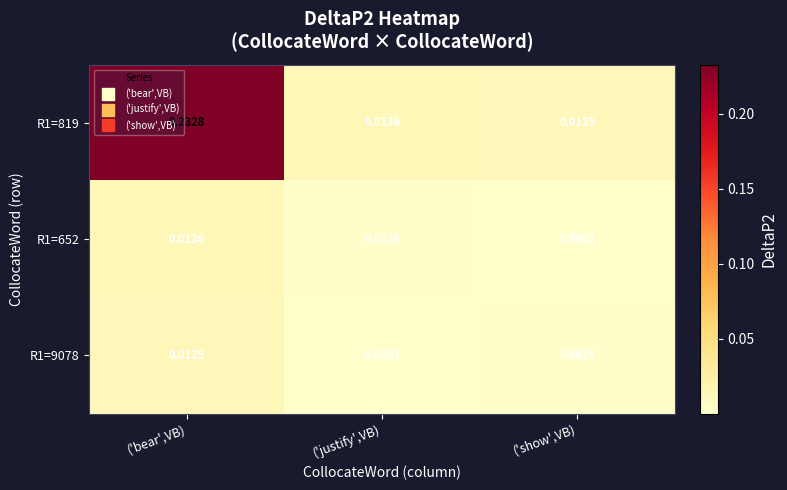

Is the value of R1=9078 at ('justify',VB) greater than the value of R1=819 at ('bear',VB)?

No